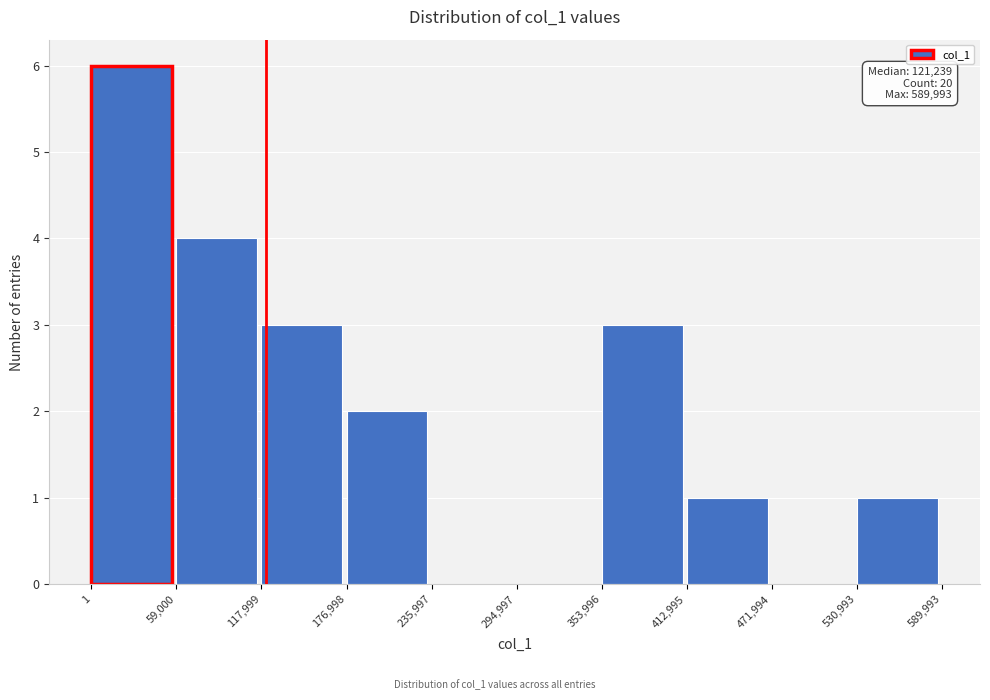

Which range on the x-axis has the tallest bar?

1 to 59,000